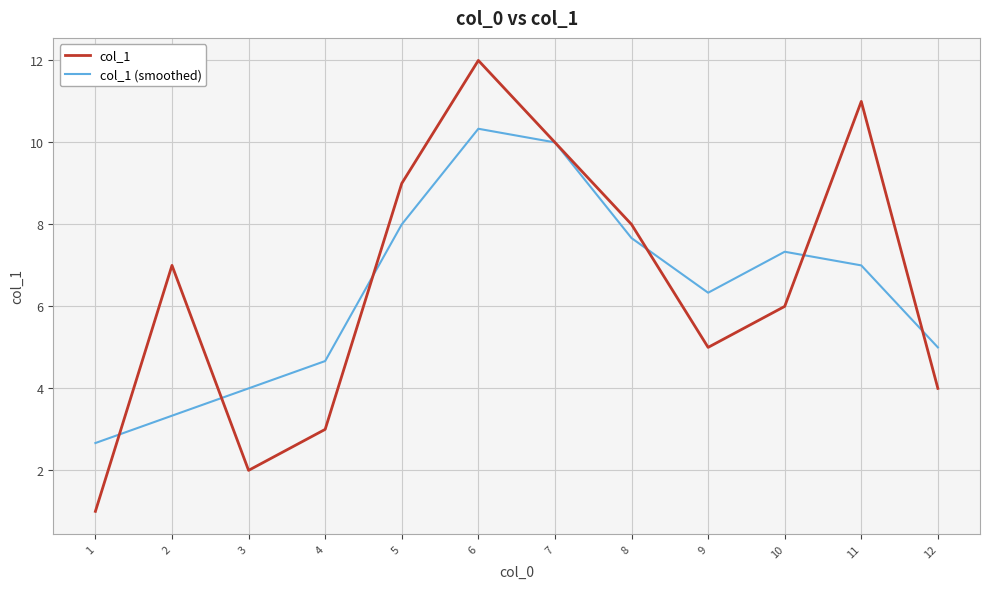

Which series ends up on top after the final intersection of col_1 and col_1 (smoothed)?

col_1 (smoothed)